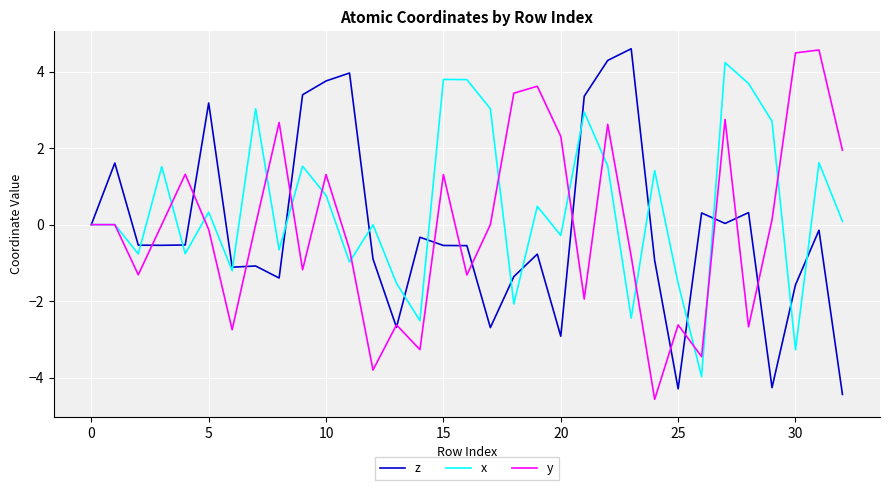

What is the maximum value shown in the chart?

4.6